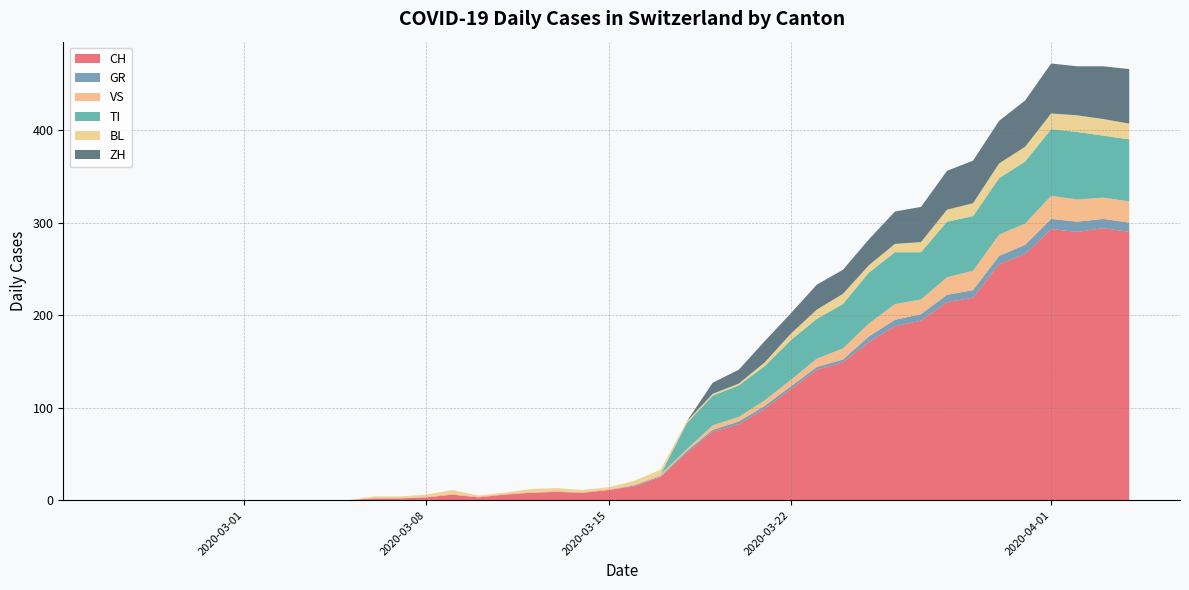

Reading right to left, list all the values displayed in this chart.

CH: 2020-04-04=290	2020-04-03=294	2020-04-02=290	2020-04-01=293	2020-03-31=266	2020-03-30=255	2020-03-29=219	2020-03-28=214	2020-03-27=194	2020-03-26=188	2020-03-25=171	2020-03-24=149	2020-03-23=141	2020-03-22=120	2020-03-21=99	2020-03-20=82	2020-03-19=74	2020-03-18=51	2020-03-17=25	2020-03-16=15	2020-03-15=11	2020-03-14=8	2020-03-13=9	2020-03-12=8	2020-03-11=6	2020-03-10=3	2020-03-09=6	2020-03-08=3	2020-03-07=2	2020-03-06=2	2020-03-05=0	2020-03-04=0	2020-03-03=0	2020-03-02=0	2020-03-01=0	2020-02-29=0	2020-02-28=0	2020-02-27=0	2020-02-26=0	2020-02-25=0
GR: 2020-04-04=10	2020-04-03=10	2020-04-02=11	2020-04-01=11	2020-03-31=10	2020-03-30=9	2020-03-29=8	2020-03-28=8	2020-03-27=7	2020-03-26=7	2020-03-25=6	2020-03-24=3	2020-03-23=3	2020-03-22=3	2020-03-21=3	2020-03-20=3	2020-03-19=2	2020-03-18=2	2020-03-17=1	2020-03-16=1	2020-03-15=0	2020-03-14=0	2020-03-13=0	2020-03-12=0	2020-03-11=0	2020-03-10=0	2020-03-09=0	2020-03-08=0	2020-03-07=0	2020-03-06=0	2020-03-05=0	2020-03-04=0	2020-03-03=0	2020-03-02=0	2020-03-01=0	2020-02-29=0	2020-02-28=0	2020-02-27=0	2020-02-26=0	2020-02-25=0
VS: 2020-04-04=23	2020-04-03=23	2020-04-02=24	2020-04-01=25	2020-03-31=23	2020-03-30=23	2020-03-29=21	2020-03-28=19	2020-03-27=16	2020-03-26=17	2020-03-25=14	2020-03-24=12	2020-03-23=9	2020-03-22=7	2020-03-21=6	2020-03-20=5	2020-03-19=5	2020-03-18=2	2020-03-17=2	2020-03-16=1	2020-03-15=1	2020-03-14=1	2020-03-13=1	2020-03-12=1	2020-03-11=1	2020-03-10=1	2020-03-09=1	2020-03-08=1	2020-03-07=0	2020-03-06=0	2020-03-05=0	2020-03-04=0	2020-03-03=0	2020-03-02=0	2020-03-01=0	2020-02-29=0	2020-02-28=0	2020-02-27=0	2020-02-26=0	2020-02-25=0
TI: 2020-04-04=67	2020-04-03=67	2020-04-02=73	2020-04-01=72	2020-03-31=67	2020-03-30=61	2020-03-29=59	2020-03-28=60	2020-03-27=51	2020-03-26=56	2020-03-25=55	2020-03-24=48	2020-03-23=43	2020-03-22=43	2020-03-21=37	2020-03-20=34	2020-03-19=32	2020-03-18=28	2020-03-17=0	2020-03-16=0	2020-03-15=0	2020-03-14=0	2020-03-13=0	2020-03-12=0	2020-03-11=0	2020-03-10=0	2020-03-09=0	2020-03-08=0	2020-03-07=0	2020-03-06=0	2020-03-05=0	2020-03-04=0	2020-03-03=0	2020-03-02=0	2020-03-01=0	2020-02-29=0	2020-02-28=0	2020-02-27=0	2020-02-26=0	2020-02-25=0
BL: 2020-04-04=17	2020-04-03=18	2020-04-02=18	2020-04-01=17	2020-03-31=16	2020-03-30=16	2020-03-29=14	2020-03-28=13	2020-03-27=11	2020-03-26=9	2020-03-25=8	2020-03-24=11	2020-03-23=10	2020-03-22=7	2020-03-21=4	2020-03-20=2	2020-03-19=2	2020-03-18=2	2020-03-17=5	2020-03-16=4	2020-03-15=2	2020-03-14=2	2020-03-13=3	2020-03-12=3	2020-03-11=1	2020-03-10=1	2020-03-09=4	2020-03-08=2	2020-03-07=2	2020-03-06=2	2020-03-05=0	2020-03-04=0	2020-03-03=0	2020-03-02=0	2020-03-01=0	2020-02-29=0	2020-02-28=0	2020-02-27=0	2020-02-26=0	2020-02-25=0
ZH: 2020-04-04=59	2020-04-03=57	2020-04-02=53	2020-04-01=54	2020-03-31=50	2020-03-30=46	2020-03-29=46	2020-03-28=42	2020-03-27=38	2020-03-26=35	2020-03-25=28	2020-03-24=26	2020-03-23=27	2020-03-22=22	2020-03-21=23	2020-03-20=15	2020-03-19=12	2020-03-18=0	2020-03-17=0	2020-03-16=0	2020-03-15=0	2020-03-14=0	2020-03-13=0	2020-03-12=0	2020-03-11=0	2020-03-10=0	2020-03-09=0	2020-03-08=0	2020-03-07=0	2020-03-06=0	2020-03-05=0	2020-03-04=0	2020-03-03=0	2020-03-02=0	2020-03-01=0	2020-02-29=0	2020-02-28=0	2020-02-27=0	2020-02-26=0	2020-02-25=0